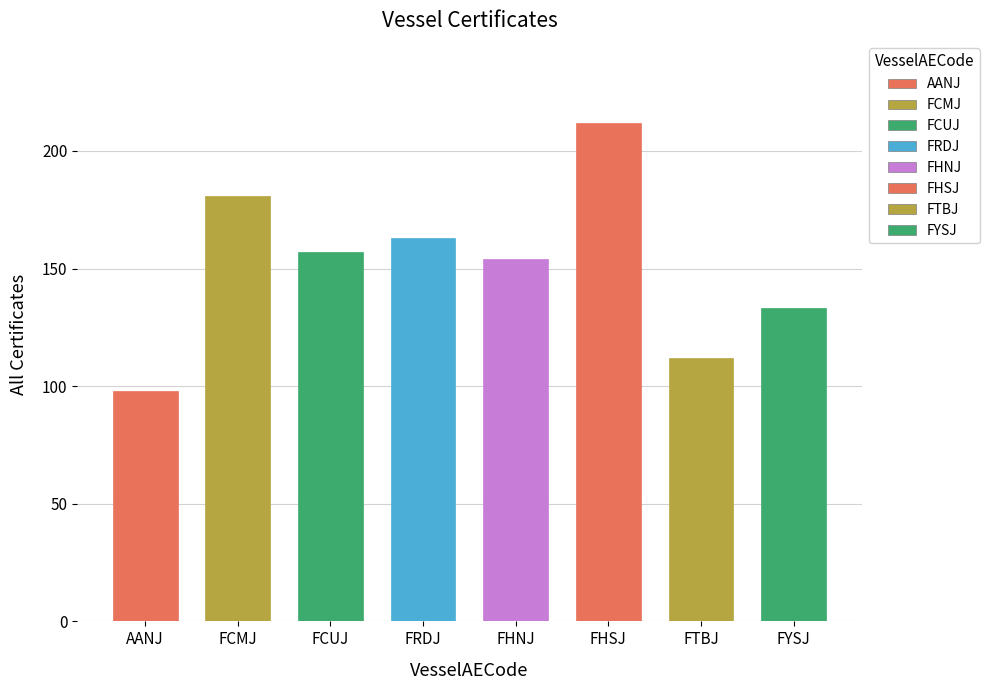

What position from the left is AANJ?

1